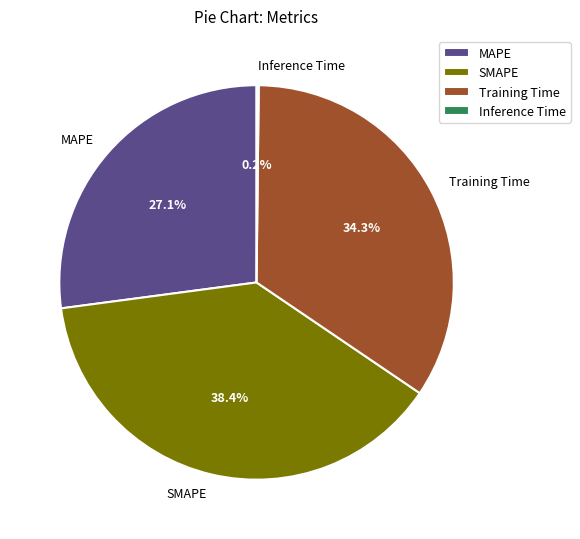

Approximately how many times larger is the value at MAPE compared to SMAPE?

0.7